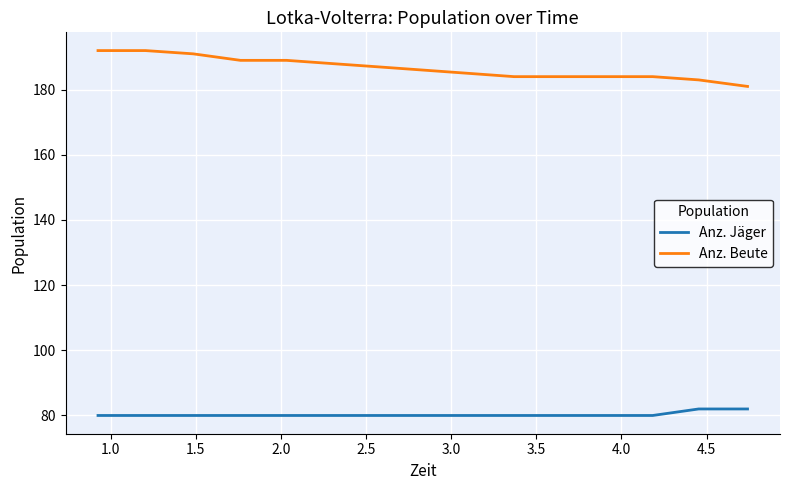

What is the lowest value of the Anz. Jäger series?

80